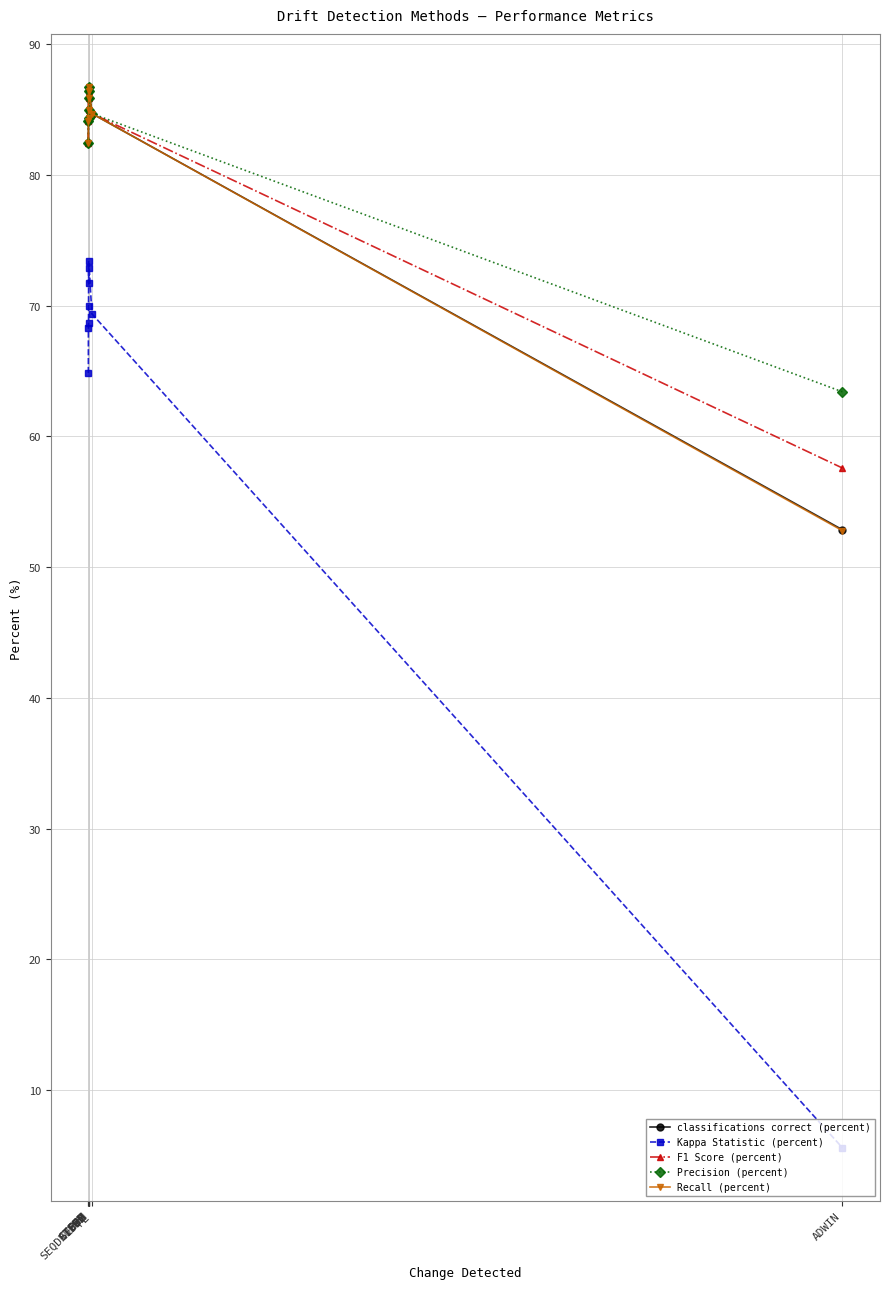

Reading right to left, transcribe all the data shown in this chart.

classifications correct (percent): ADWIN=52.9	PL=84.7	EDDM=86.4	STEPD=85.9	STEPD=86.7	DDM=85.0	SEQDRIFT2=84.3	CUSUM=84.1	PHT=82.4
Kappa Statistic (percent): ADWIN=5.6	PL=69.4	EDDM=72.9	STEPD=71.7	STEPD=73.4	DDM=69.9	SEQDRIFT2=68.6	CUSUM=68.3	PHT=64.8
F1 Score (percent): ADWIN=57.6	PL=84.7	EDDM=86.4	STEPD=85.9	STEPD=86.7	DDM=85.0	SEQDRIFT2=84.3	CUSUM=84.1	PHT=82.4
Precision (percent): ADWIN=63.4	PL=84.7	EDDM=86.4	STEPD=85.9	STEPD=86.7	DDM=85.0	SEQDRIFT2=84.3	CUSUM=84.1	PHT=82.4
Recall (percent): ADWIN=52.8	PL=84.7	EDDM=86.4	STEPD=85.9	STEPD=86.7	DDM=85.0	SEQDRIFT2=84.3	CUSUM=84.1	PHT=82.4